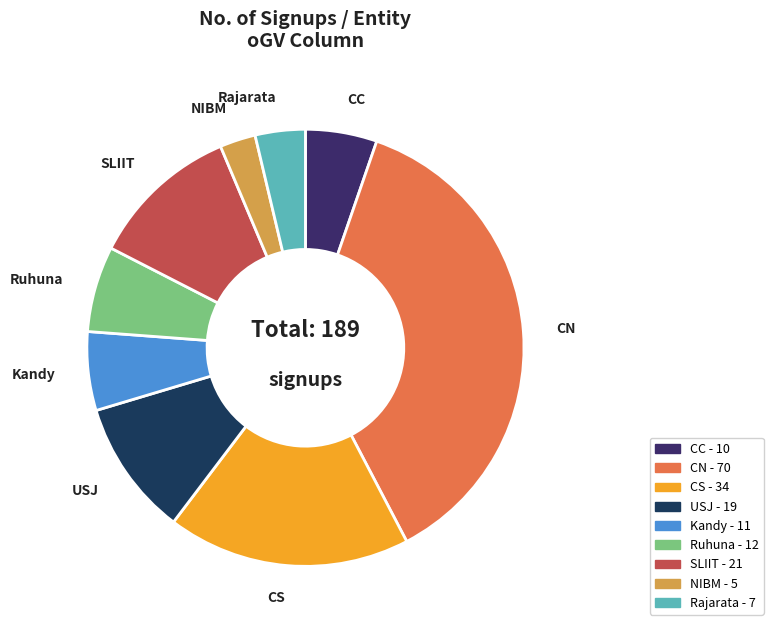

Is there a majority slice in this chart?

No